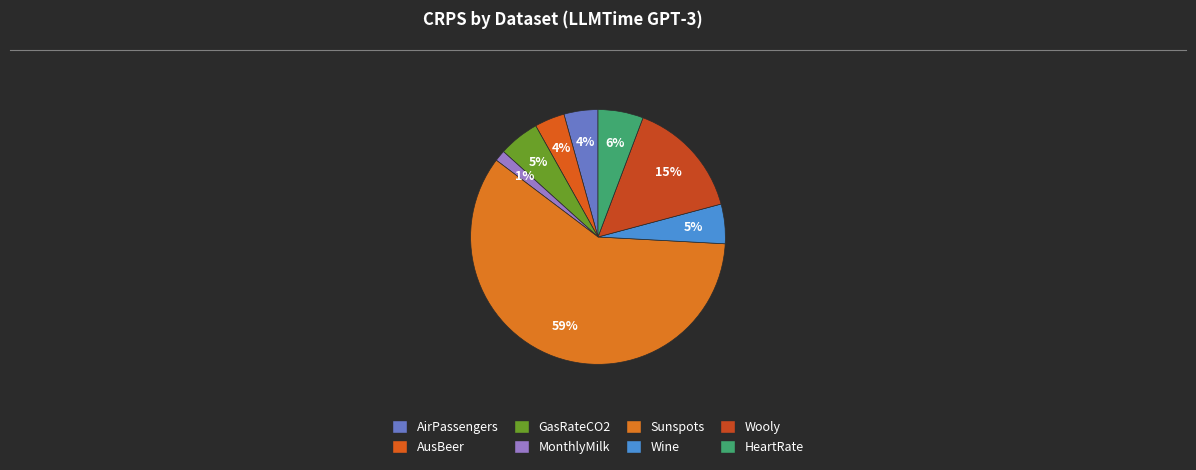

How many slices are in this pie chart?

8